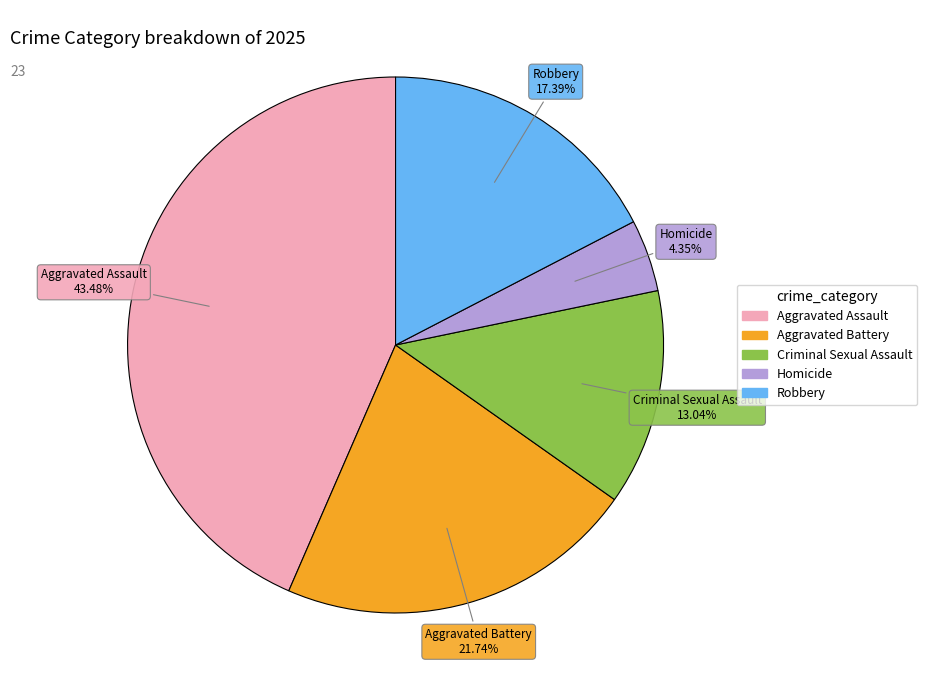

Does Criminal Sexual Assault represent more than half of the total?

No